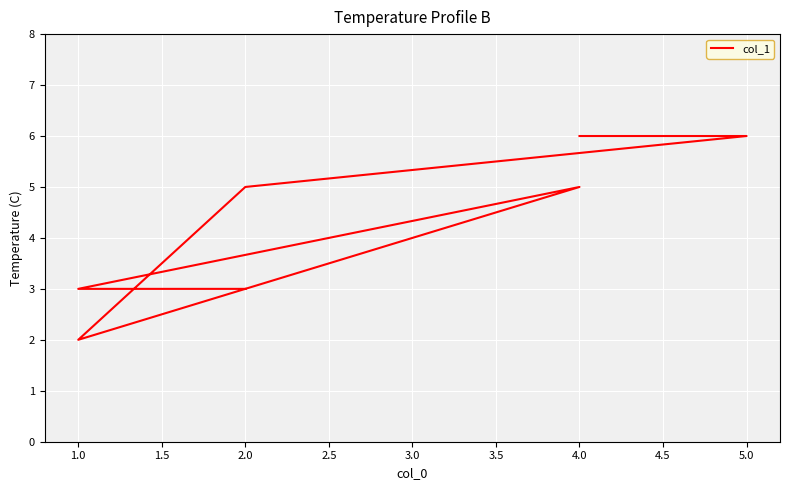

Reading left to right, extract all data points from this chart.

6	6	5	2	5	3	3